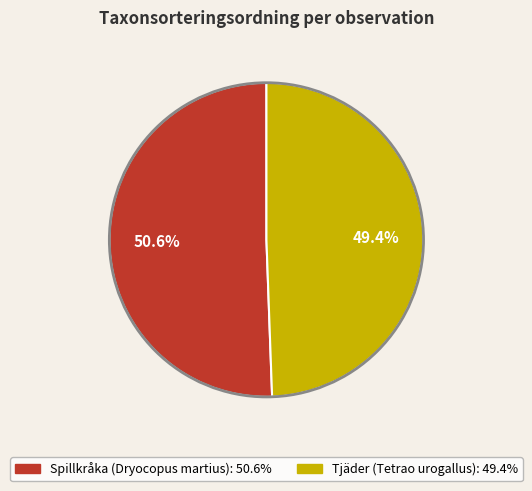

Is there a majority slice in this chart?

Yes